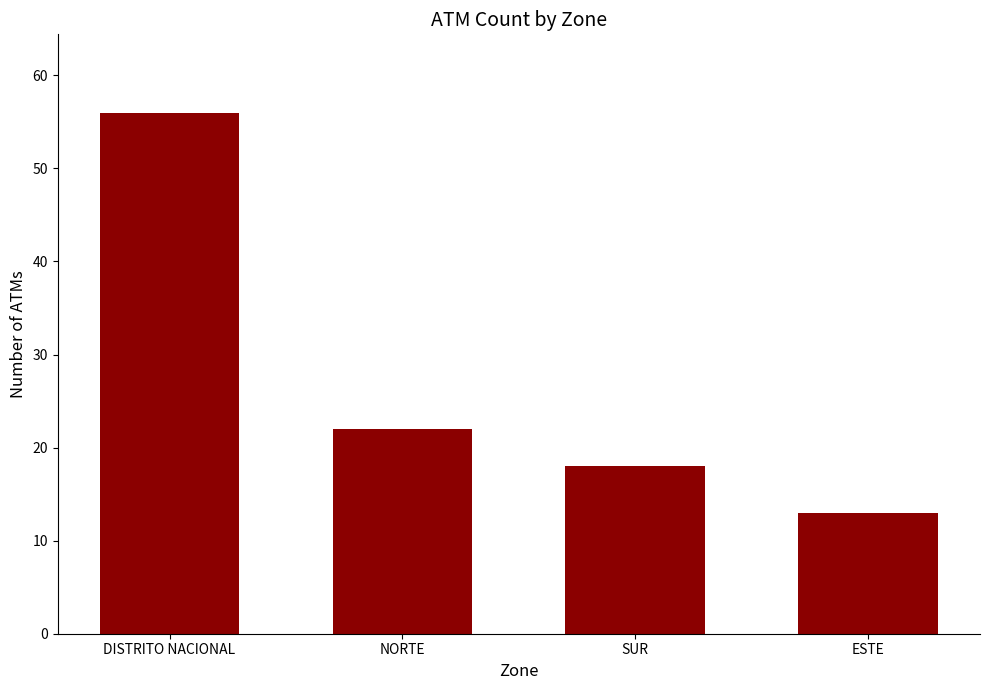

What is the smallest value displayed?

13